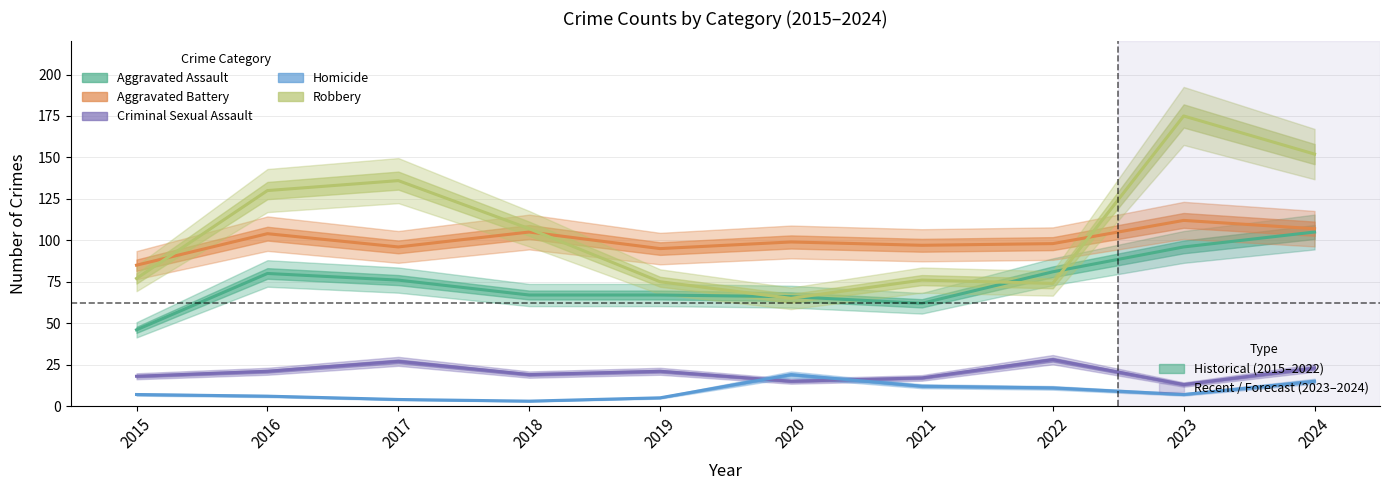

Where does the Robbery series first go above 107?

2016